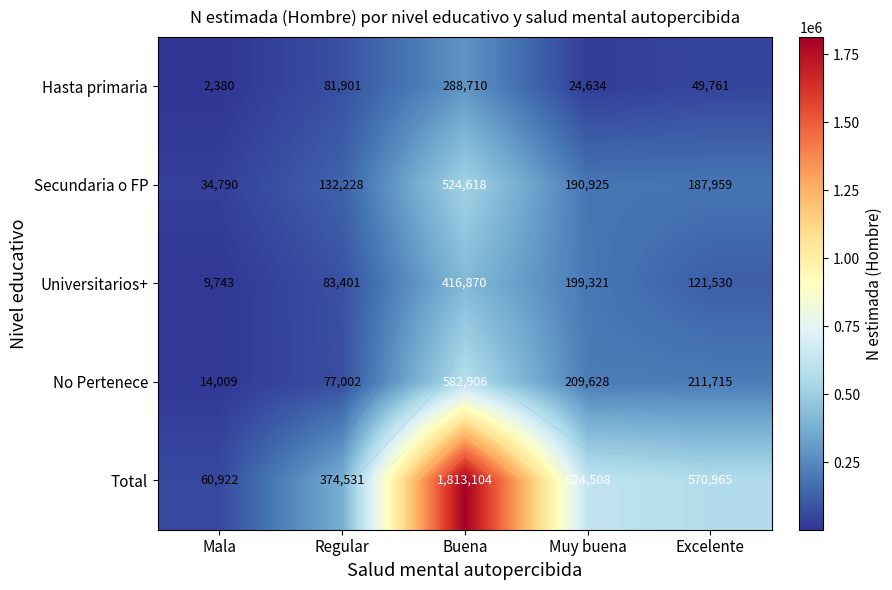

Which series has the largest total across all categories?

Total